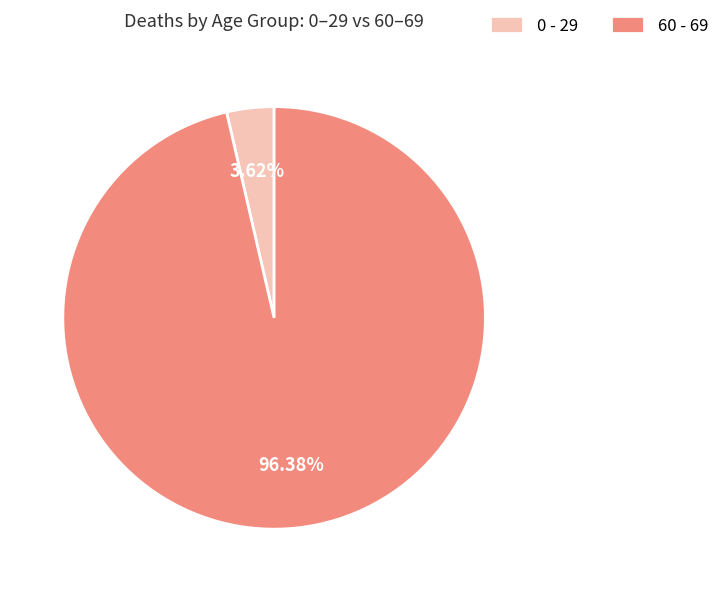

How many segments does this pie chart have?

2